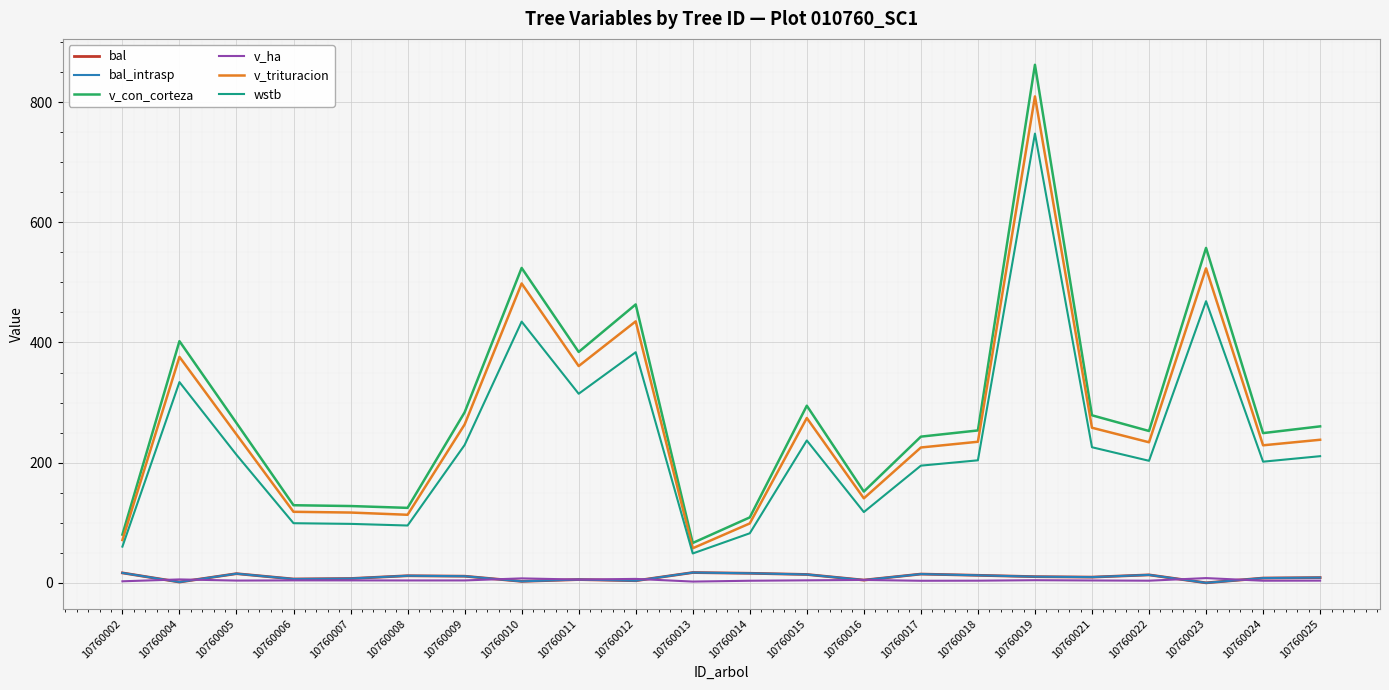

What is the difference between the v_con_corteza values at 10760016 and 10760013?

85.5